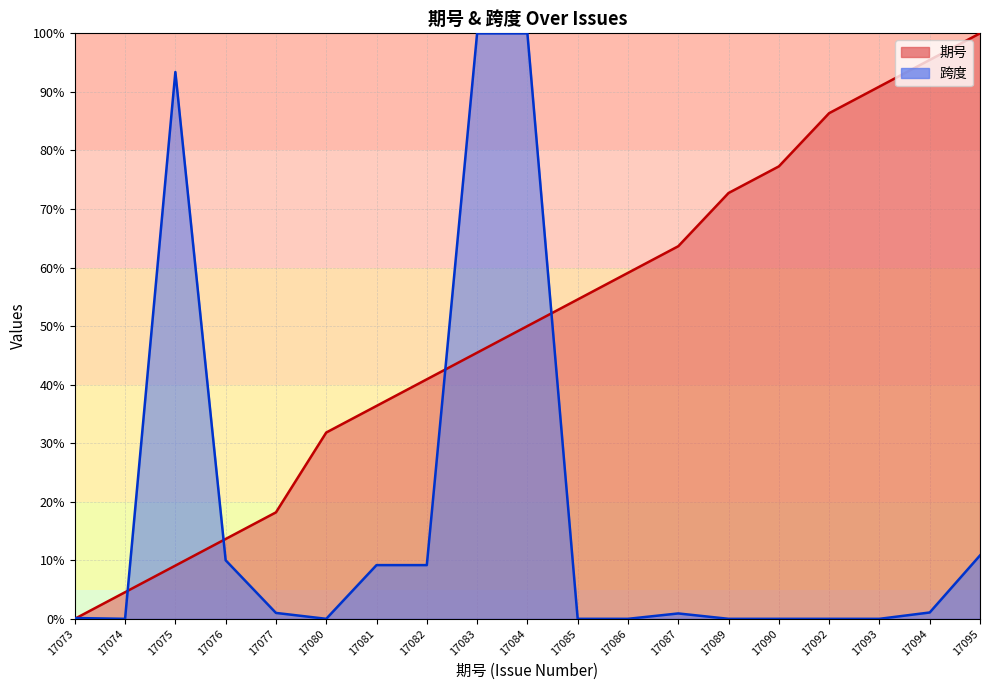

Which series changed the most between 17081 and 17082?

期号